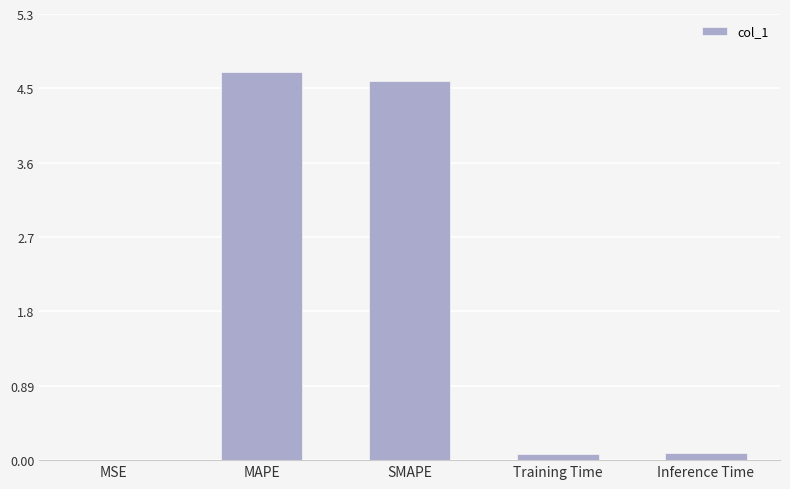

Are the bars grouped side by side (vs. stacked)?

No